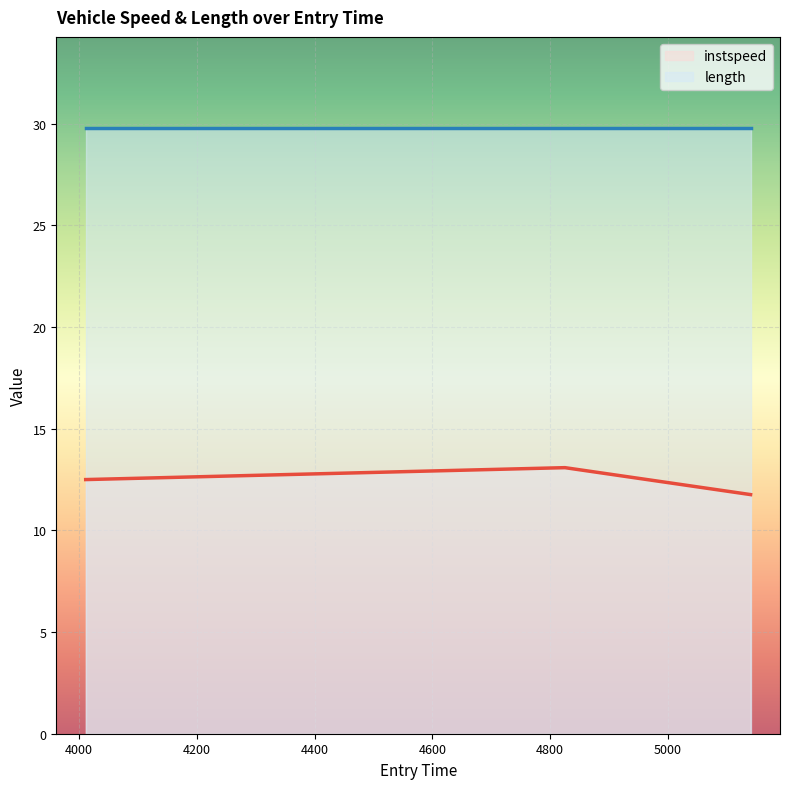

At how many categories does at least one series exceed 21?

3